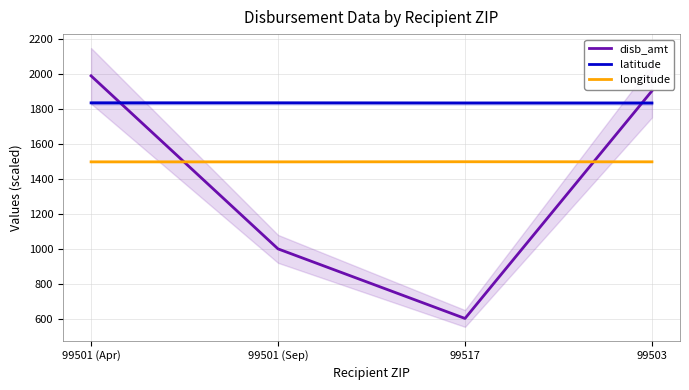

Which series has the widest spread of values?

disb_amt